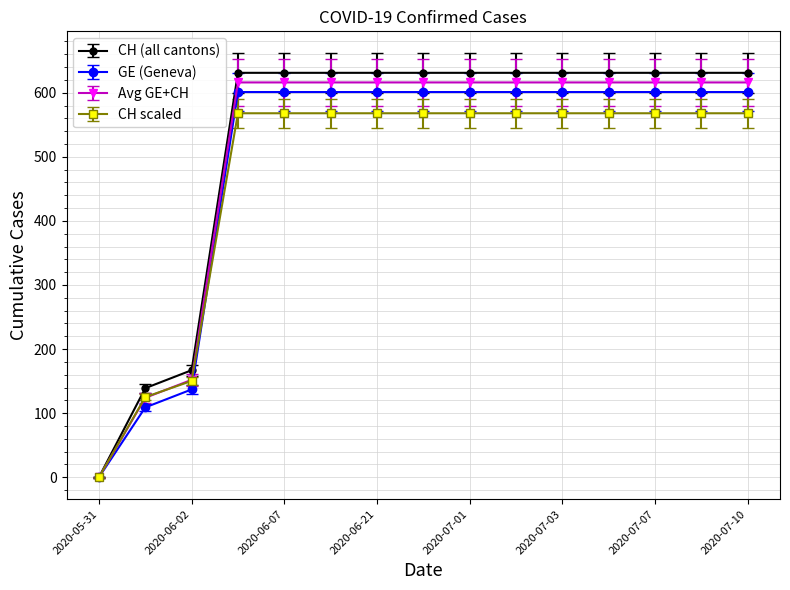

How many lines are shown in the chart?

4